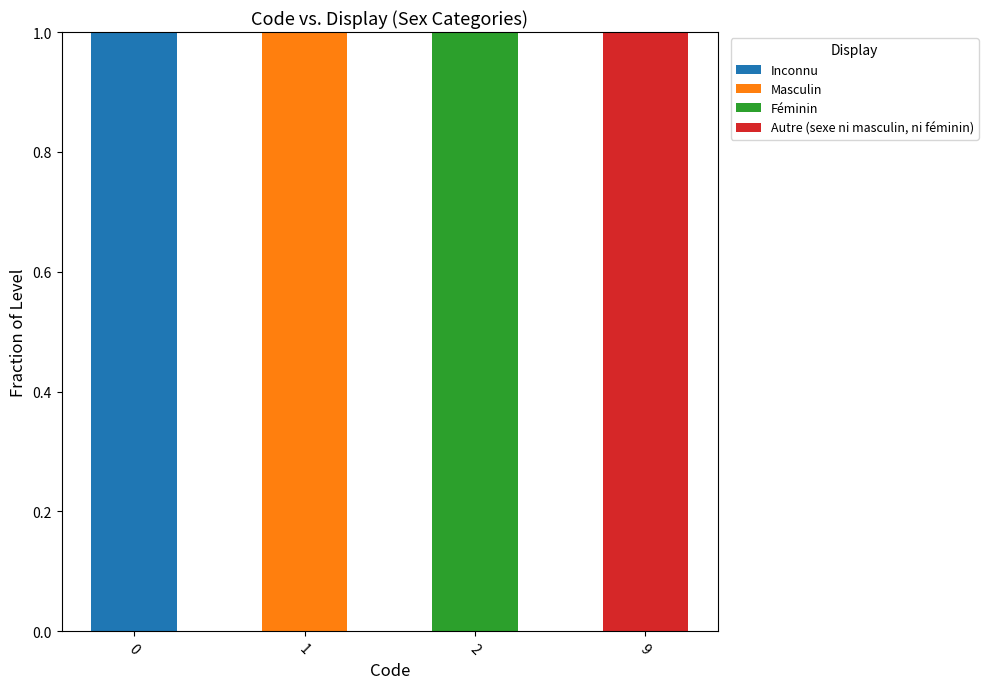

How many series are shown in this chart?

4